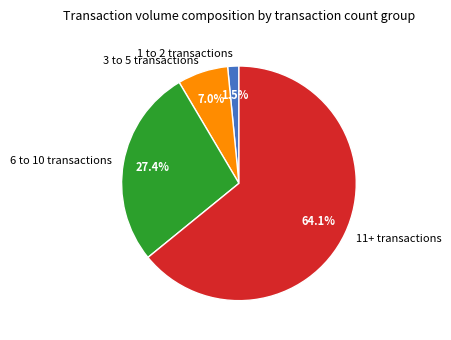

Is there any slice that represents more than half of the pie?

Yes